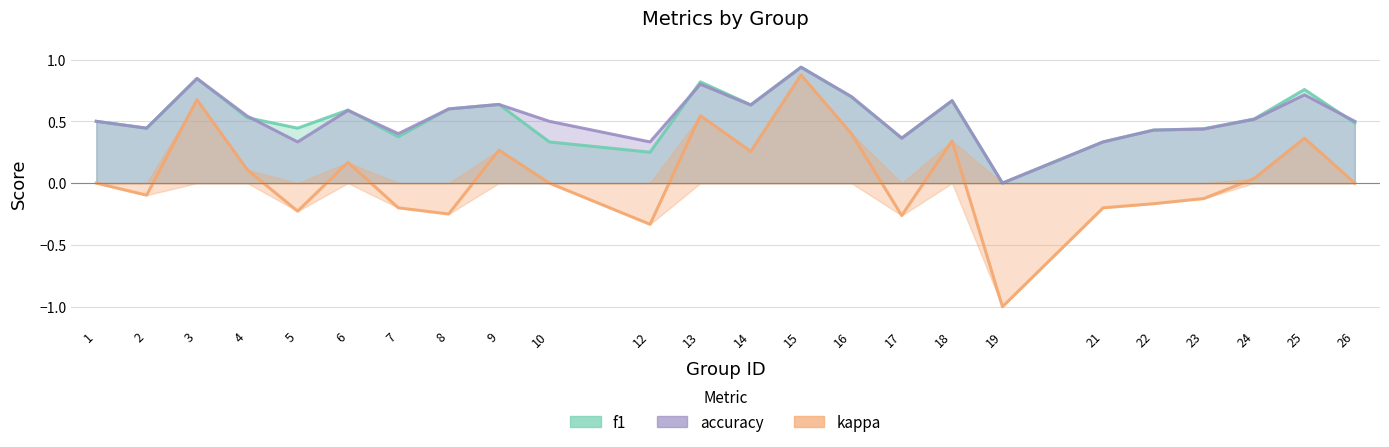

True or false: kappa and accuracy cross at least once.

False